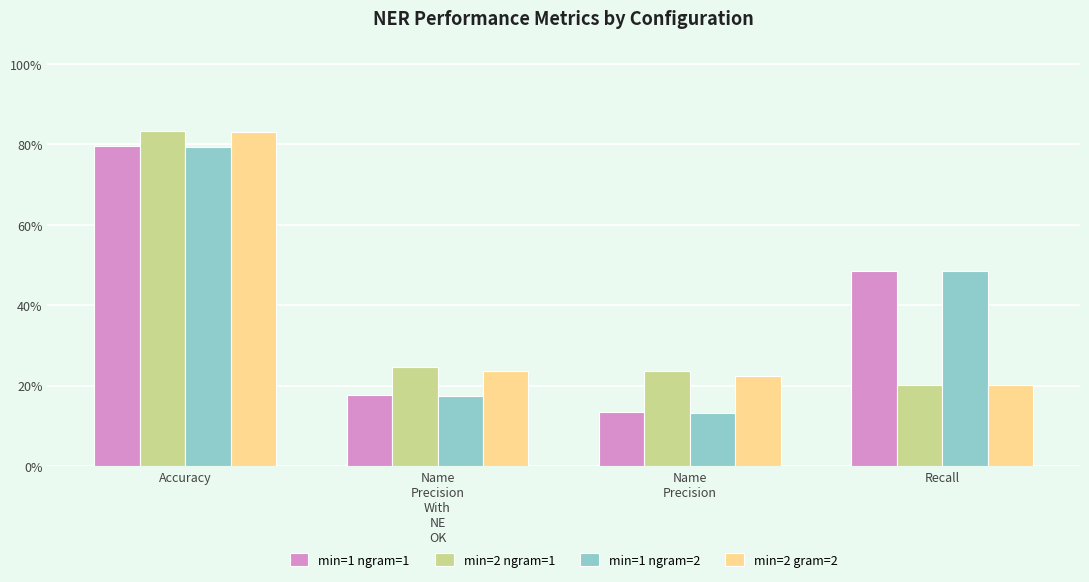

Reading left to right, transcribe all the data shown in this chart.

min=1 ngram=1: 0.8	0.2	0.1	0.5
min=2 ngram=1: 0.8	0.2	0.2	0.2
min=1 ngram=2: 0.8	0.2	0.1	0.5
min=2 gram=2: 0.8	0.2	0.2	0.2